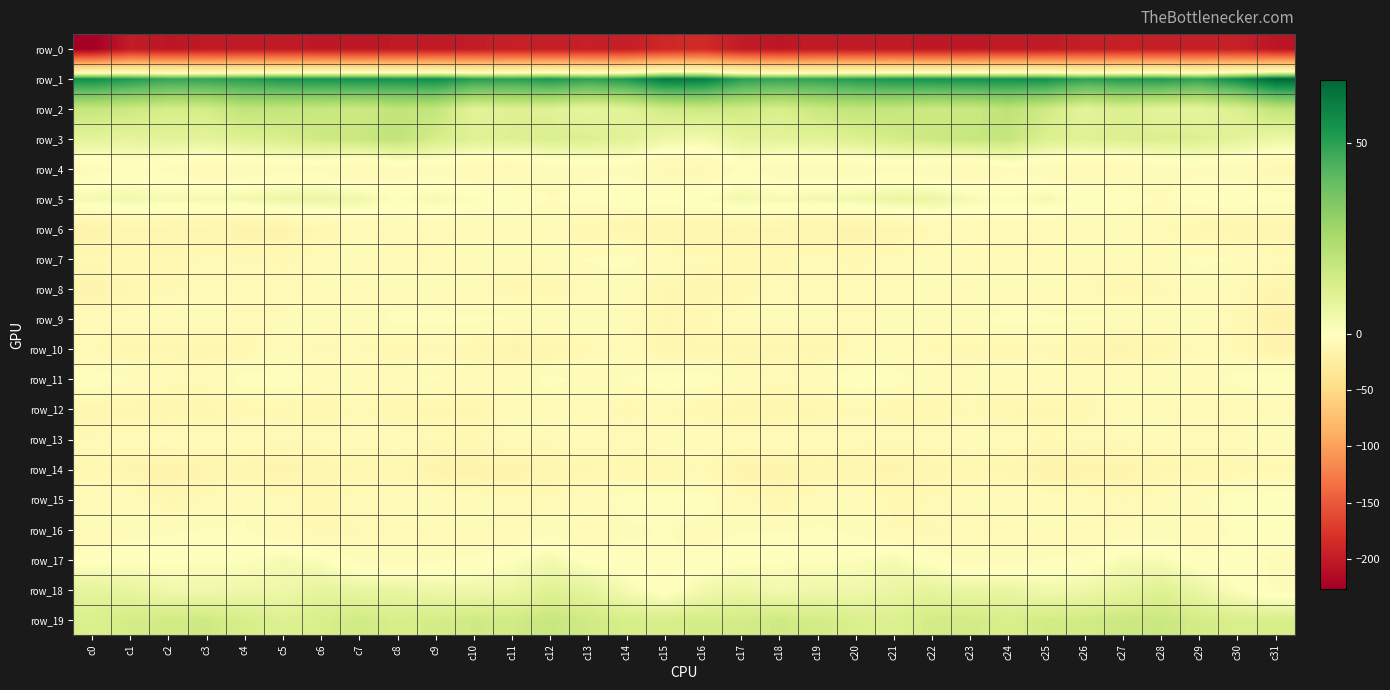

Rank the series by their maximum value, from lowest to highest.

row_0, row_14, row_10, row_12, row_6, row_8, row_13, row_9, row_7, row_4, row_16, row_15, row_11, row_17, row_5, row_18, row_19, row_3, row_2, row_1